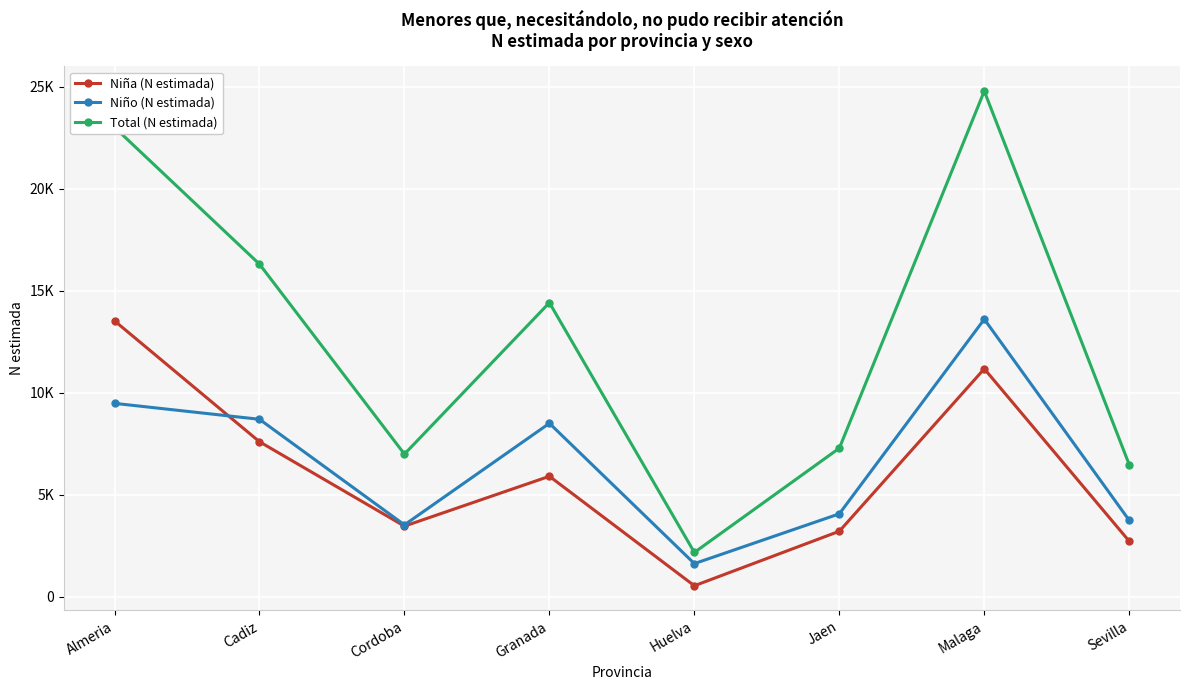

Where is the first local maximum for Niña (N estimada)?

Granada